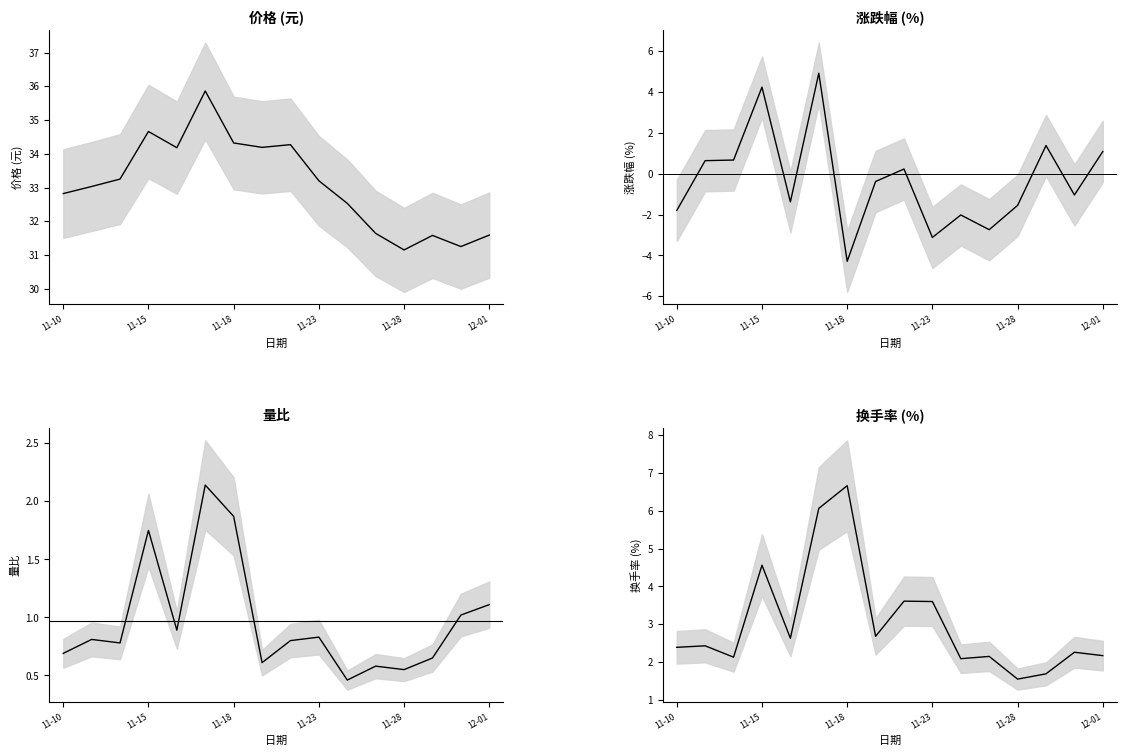

What is the sum of all 价格 values?

529.5